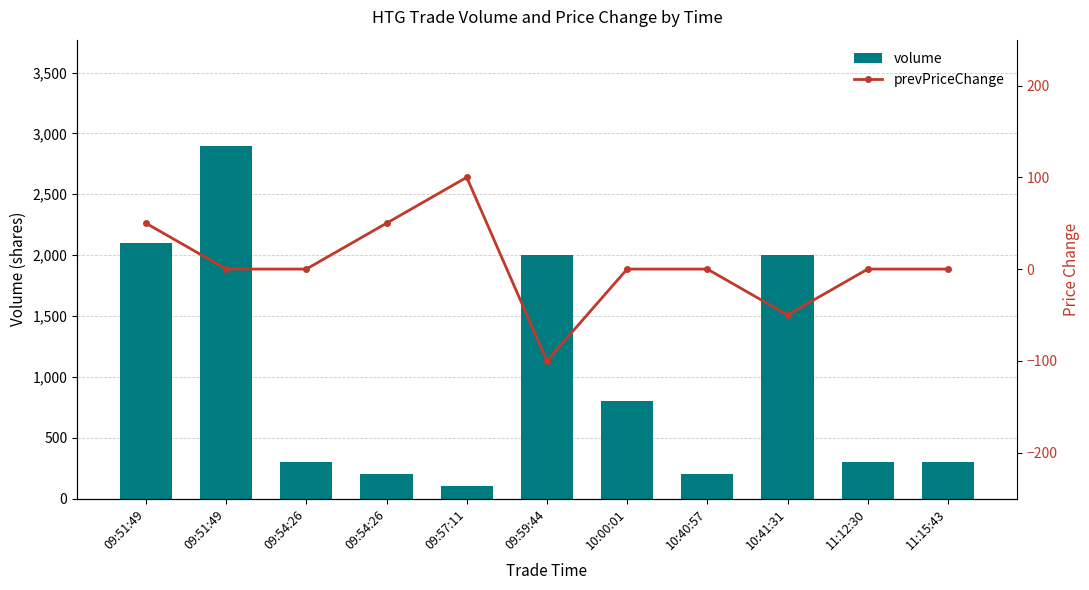

Reading right to left, transcribe all the data shown in this chart.

volume: 11:15:43=300	11:12:30=300	10:41:31=2000	10:40:57=200	10:00:01=800	09:59:44=2000	09:57:11=100	09:54:26=200	09:54:26=300	09:51:49=2900	09:51:49=2100
prevPriceChange: 11:15:43=0	11:12:30=0	10:41:31=-50	10:40:57=0	10:00:01=0	09:59:44=-100	09:57:11=100	09:54:26=50	09:54:26=0	09:51:49=0	09:51:49=50